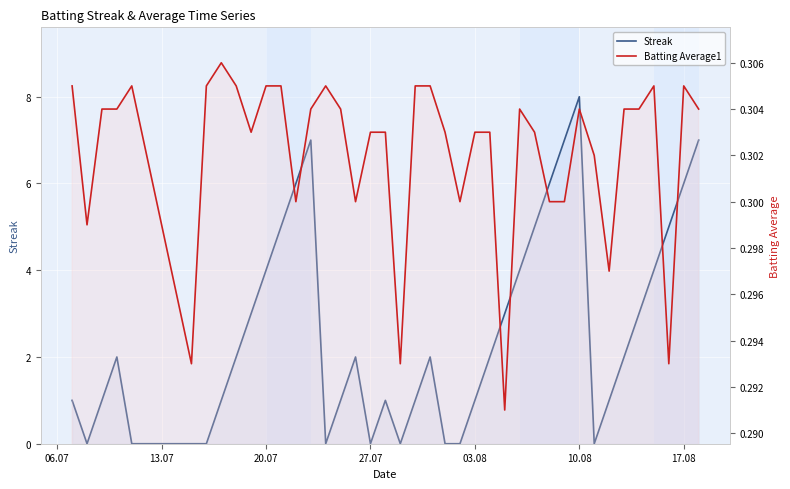

Reading right to left, transcribe all the data shown in this chart.

Streak: 7.0	6.0	5.0	4.0	3.0	2.0	1.0	0.0	8.0	7.0	6.0	5.0	4.0	3.0	2.0	1.0	0.0	0.0	2.0	1.0	0.0	1.0	0.0	2.0	1.0	0.0	7.0	6.0	5.0	4.0	3.0	2.0	1.0	0.0	0.0	0.0	2.0	1.0	0.0	1.0
Batting Average1: 0.3	0.3	0.3	0.3	0.3	0.3	0.3	0.3	0.3	0.3	0.3	0.3	0.3	0.3	0.3	0.3	0.3	0.3	0.3	0.3	0.3	0.3	0.3	0.3	0.3	0.3	0.3	0.3	0.3	0.3	0.3	0.3	0.3	0.3	0.3	0.3	0.3	0.3	0.3	0.3